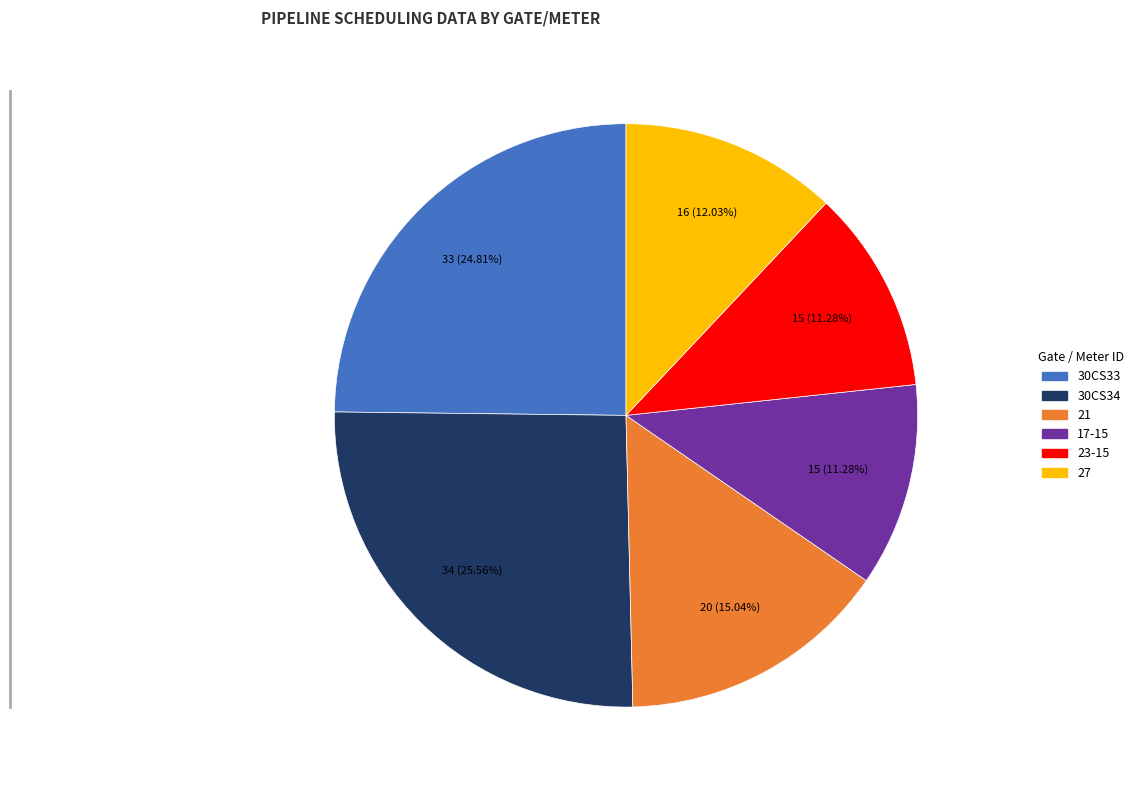

Is there a majority slice in this chart?

No